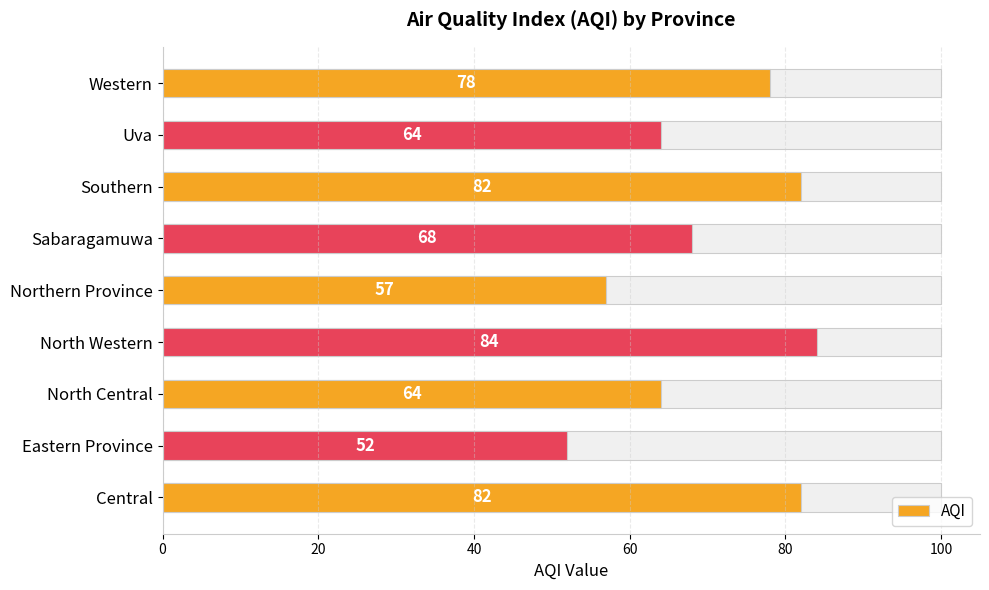

How many bars are there in total?

9